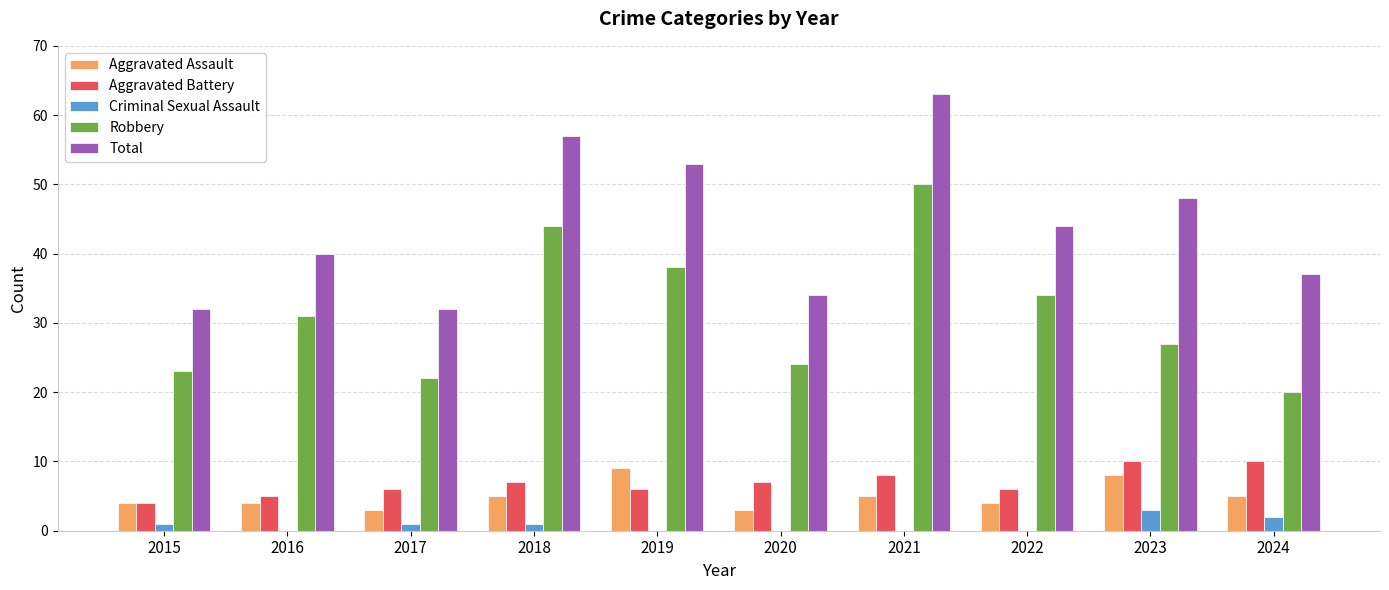

True or false: Aggravated Battery has a value of 10 at 2023.

True